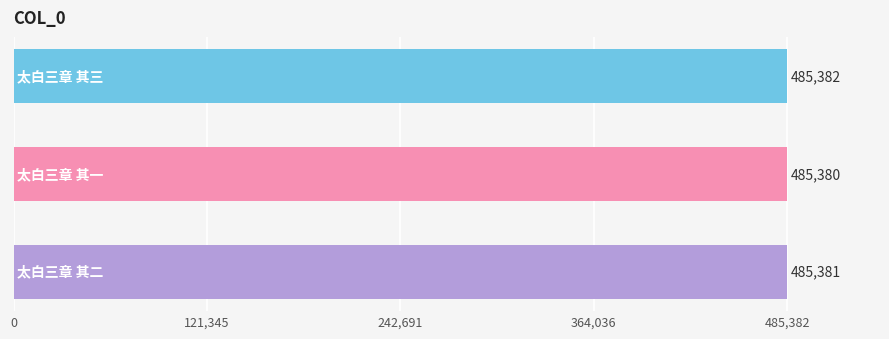

How many categories are shown in the chart?

3